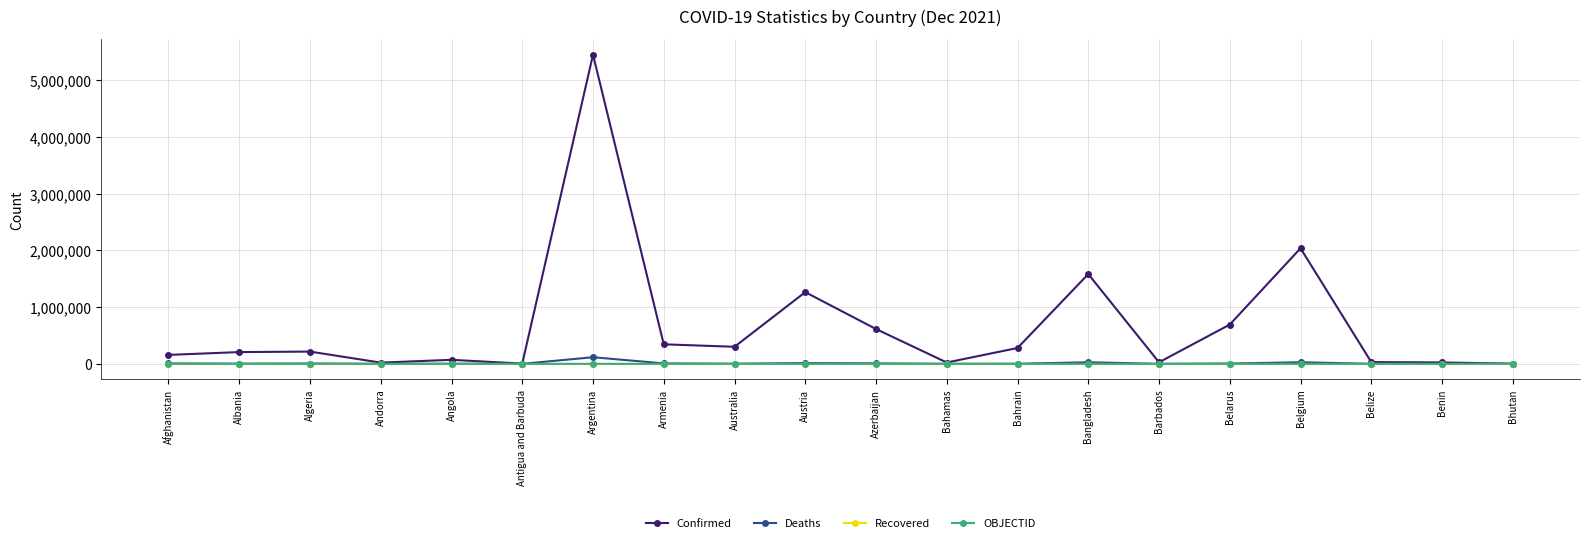

At which label is Confirmed closest to 2727539?

Belgium